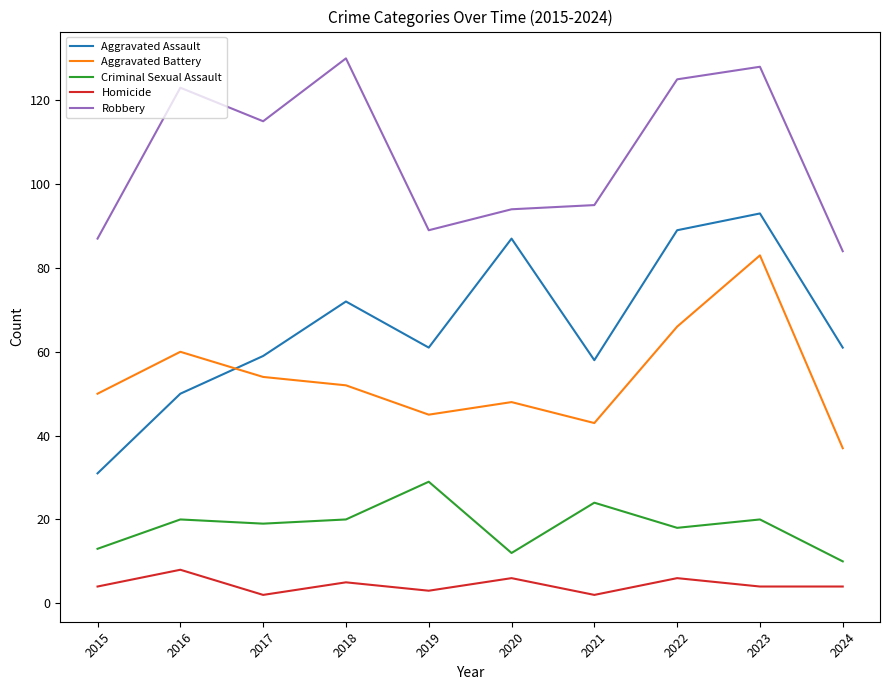

Read the Robbery value at 2022, to the nearest 5.

125